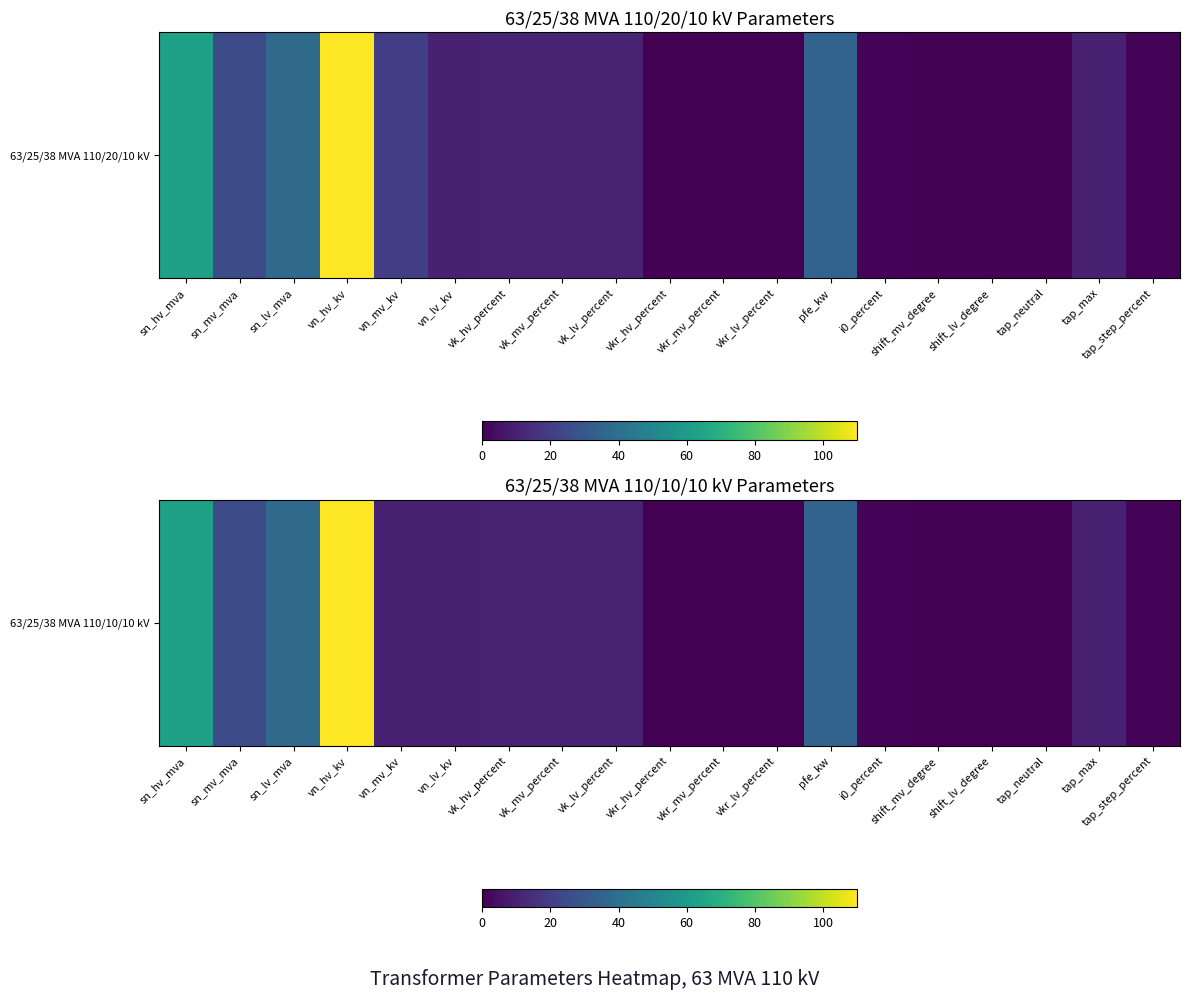

How many values are above zero?

16